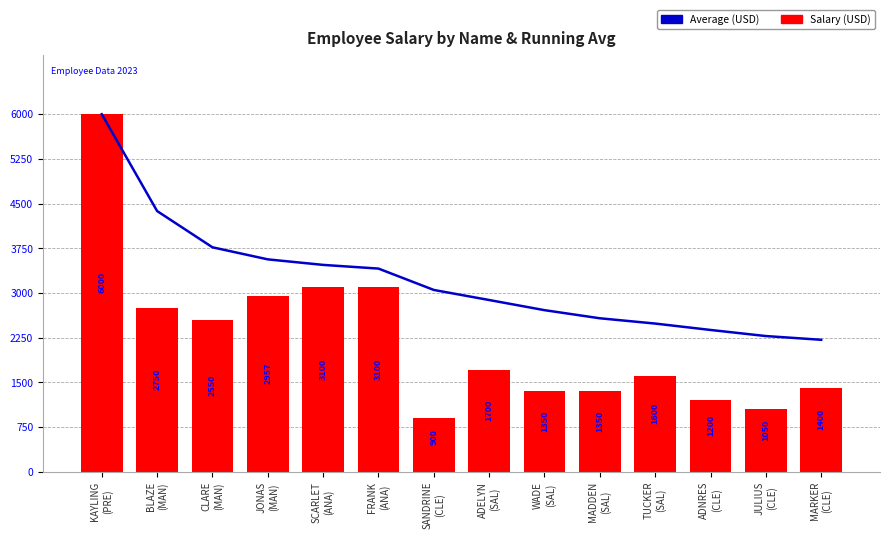

Count the number of data series in this chart.

2